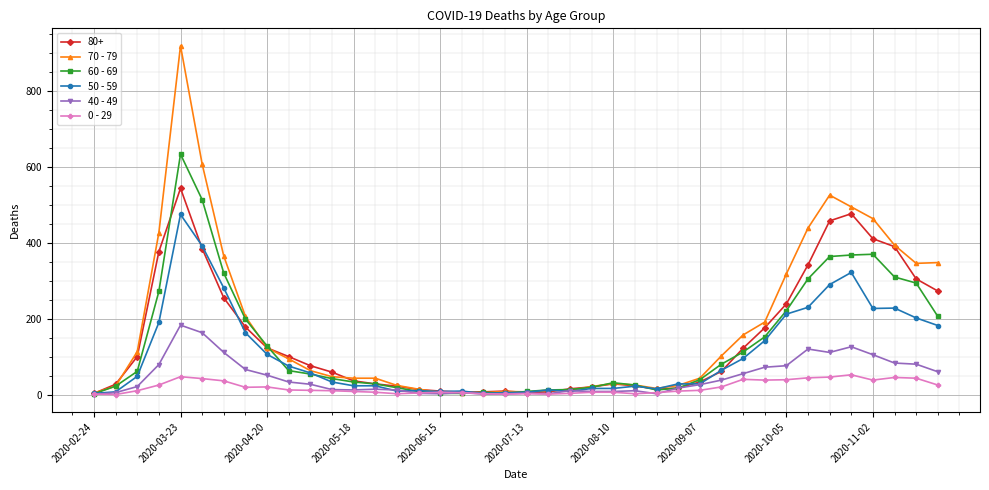

What is the greatest value displayed?

920